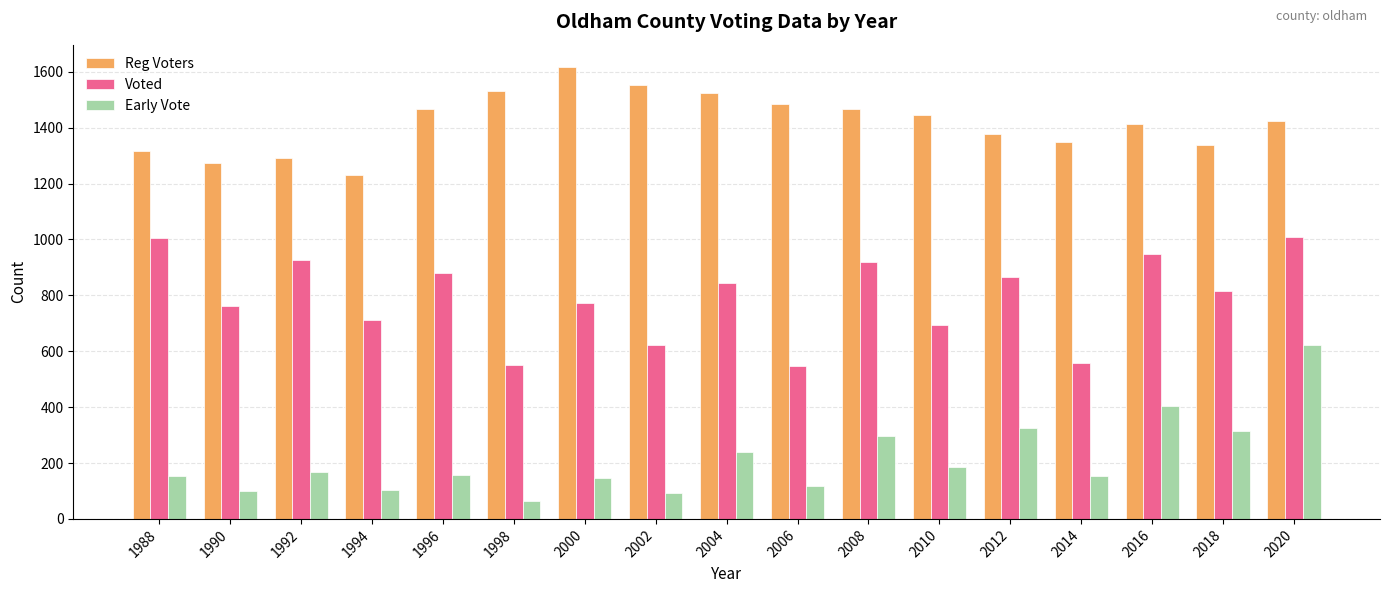

What is the approximate value of Reg Voters at 2006, to the nearest 5?

1485